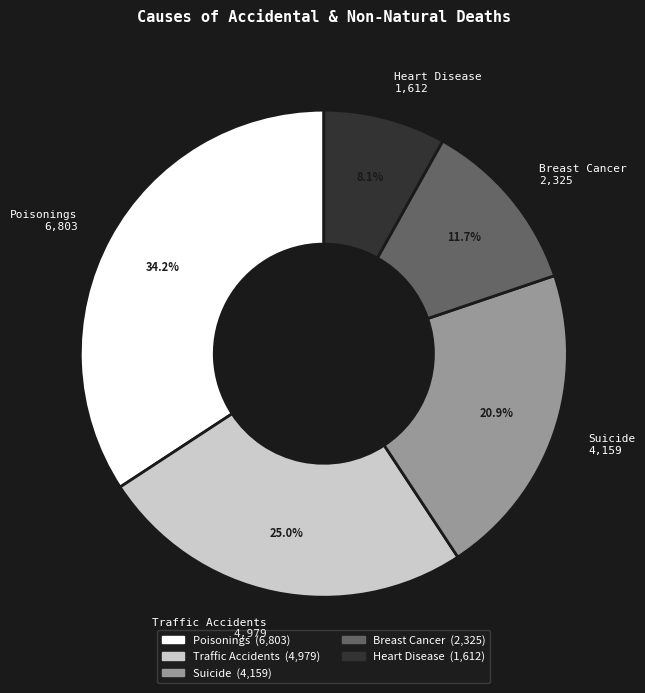

Is there any slice that represents more than half of the pie?

No